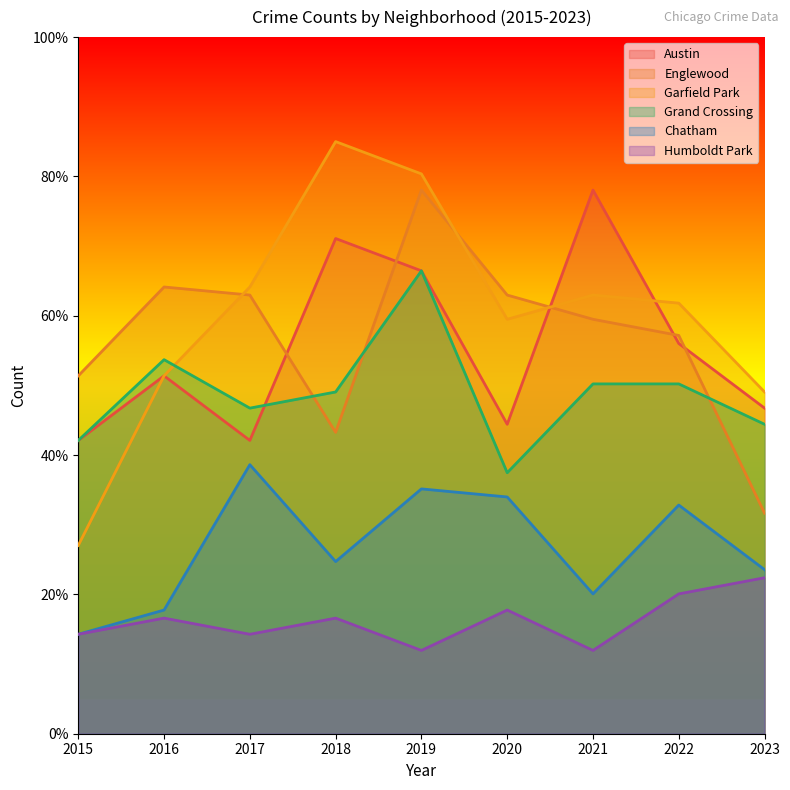

What is the value of the Austin point at the 2nd from the left?

51.4